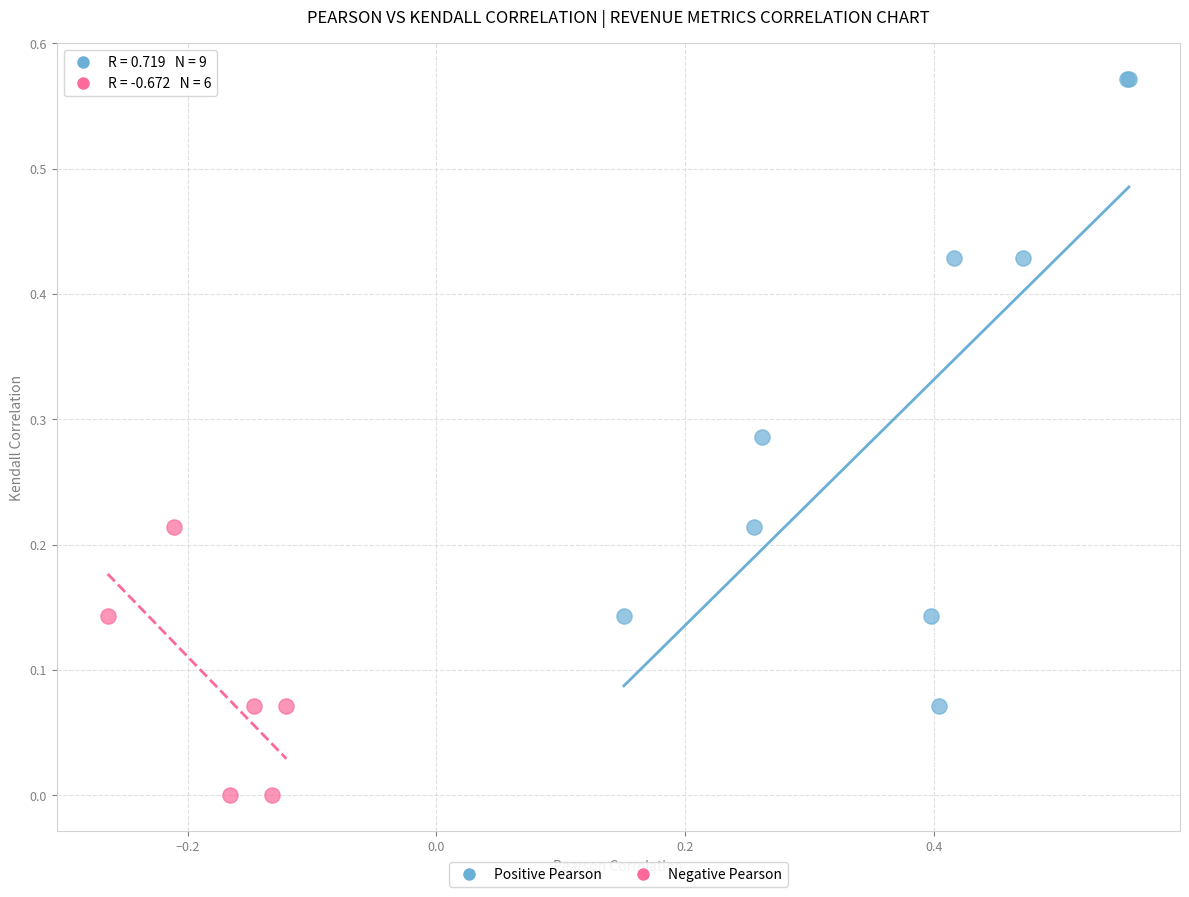

Which series reaches the minimum Y coordinate?

Negative Pearson